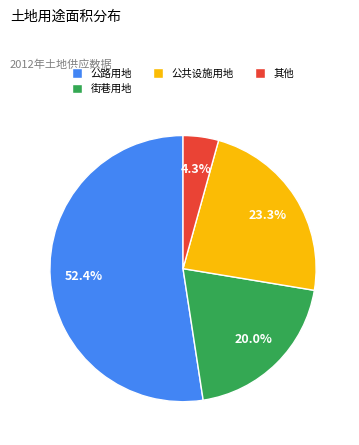

To the nearest percent, what is the difference between the largest and smallest slice percentages?

48%